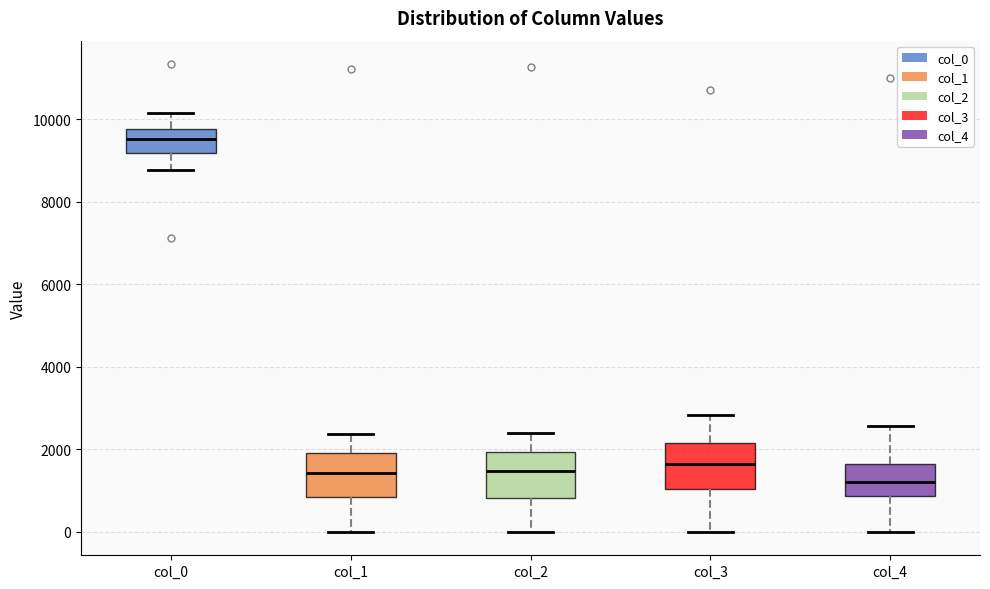

Reading left to right, read every box against the y-axis: the position of its median line, the range the box covers, and the ends of its whiskers. The values are not printed on the chart, so give them approximately, as read against the axis.

col_0: median 9600, box 9200 to 9800, whiskers 8800 to 10200
col_1: median 1400, box 800 to 2000, whiskers 0 to 2400
col_2: median 1400, box 800 to 2000, whiskers 0 to 2400
col_3: median 1600, box 1000 to 2200, whiskers 0 to 2800
col_4: median 1200, box 800 to 1600, whiskers 0 to 2600